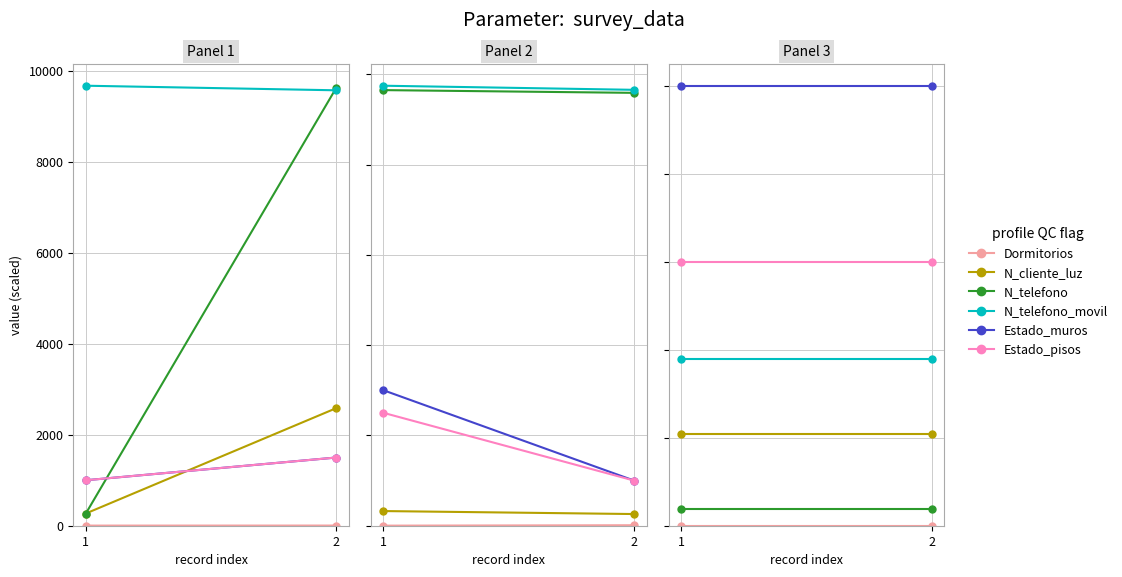

Count the number of categories in the chart.

2